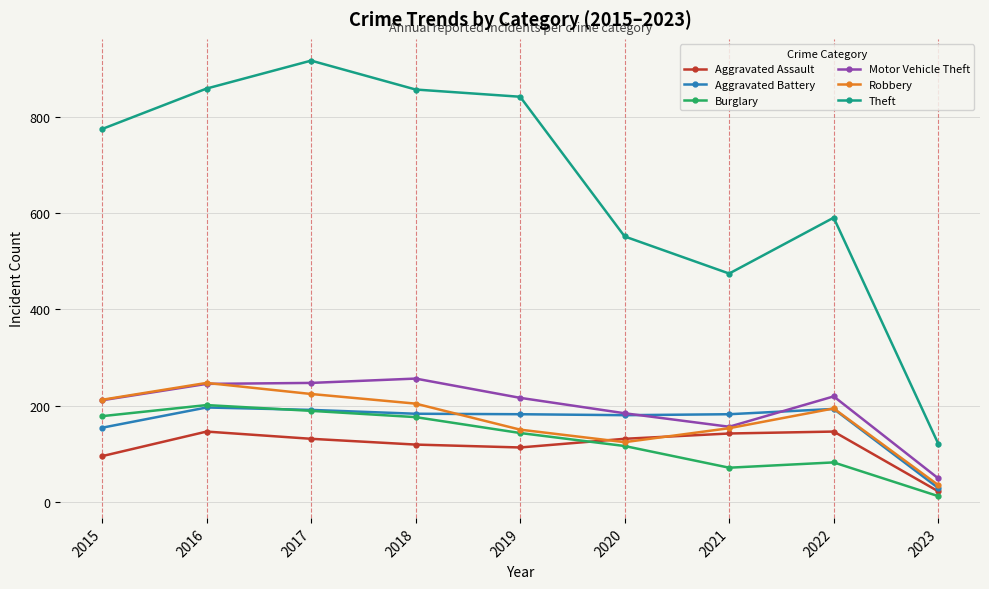

In Motor Vehicle Theft, how many points are lower than both neighbors (excluding endpoints)?

1